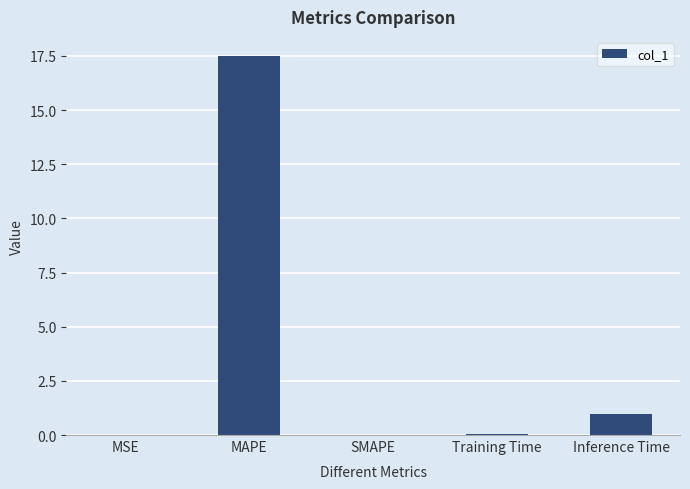

What is the sum of the values at MSE and Inference Time?

1.0